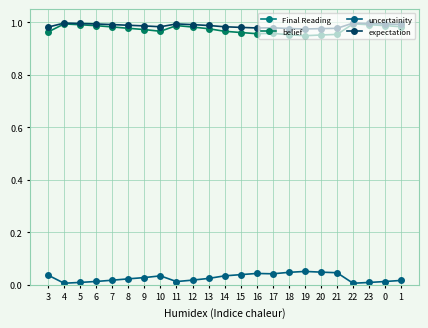

The expectation series shows 0.7 at 11. True or false?

False